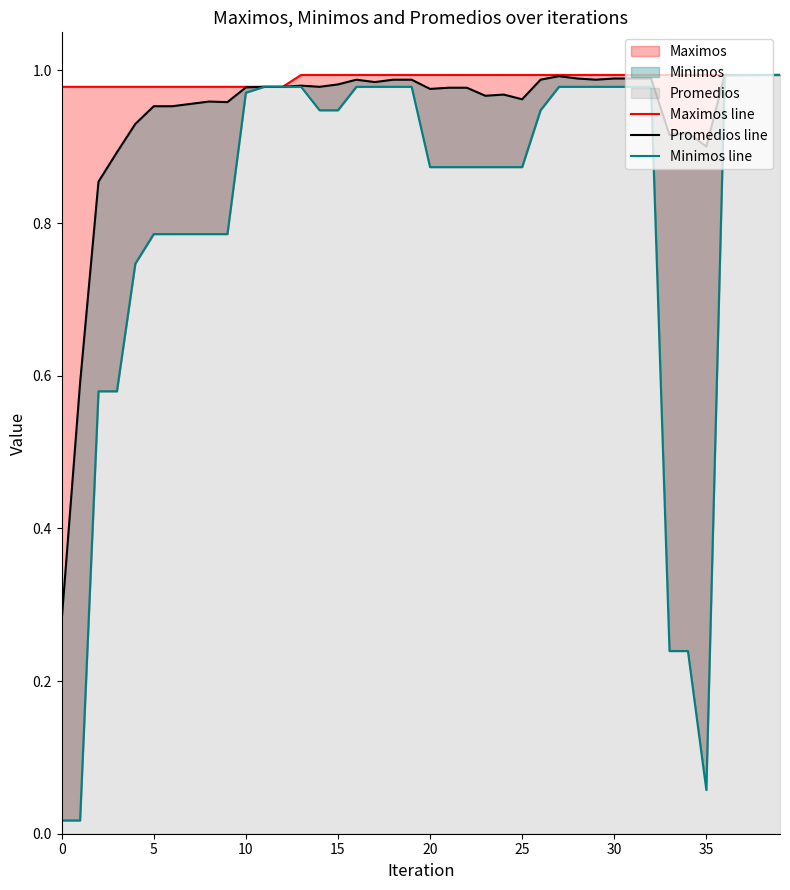

True or false: Promedios line and Minimos line cross at least once.

False